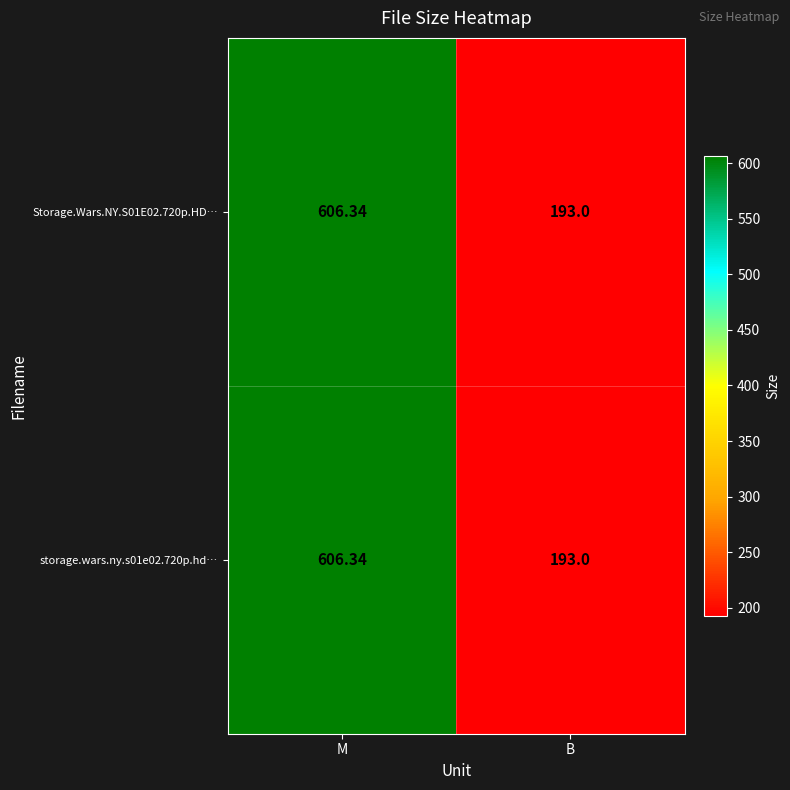

Where is Storage.Wars.NY.S01E02.720p.HD… nearest to the value 399?

B